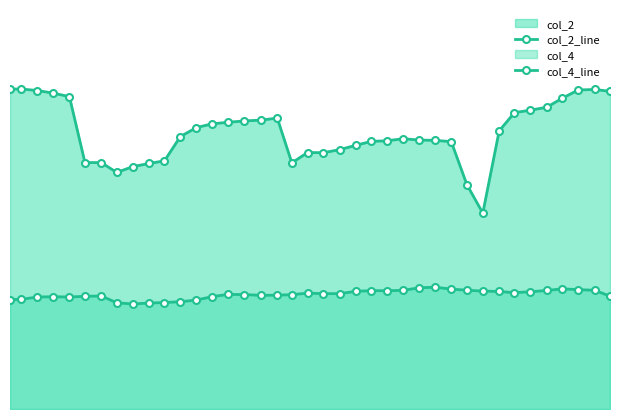

Is the value of col_4_line at 14 greater than the value of col_2_line at 5?

No